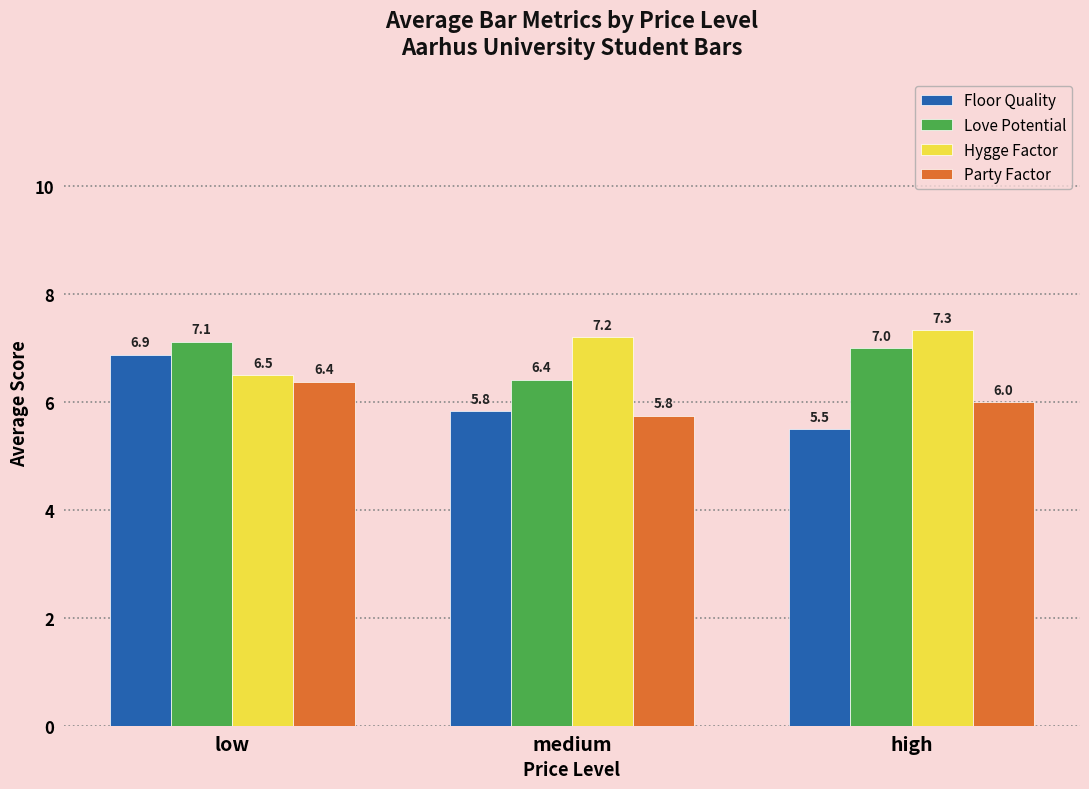

The Love Potential series shows 10.5 at low. True or false?

False